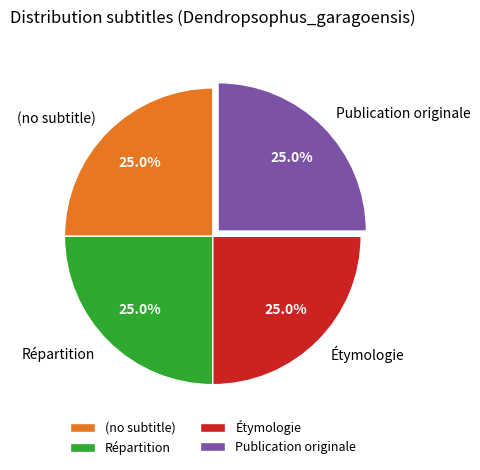

To the nearest percent, what is the difference between the Répartition and Étymologie slice percentages?

0%